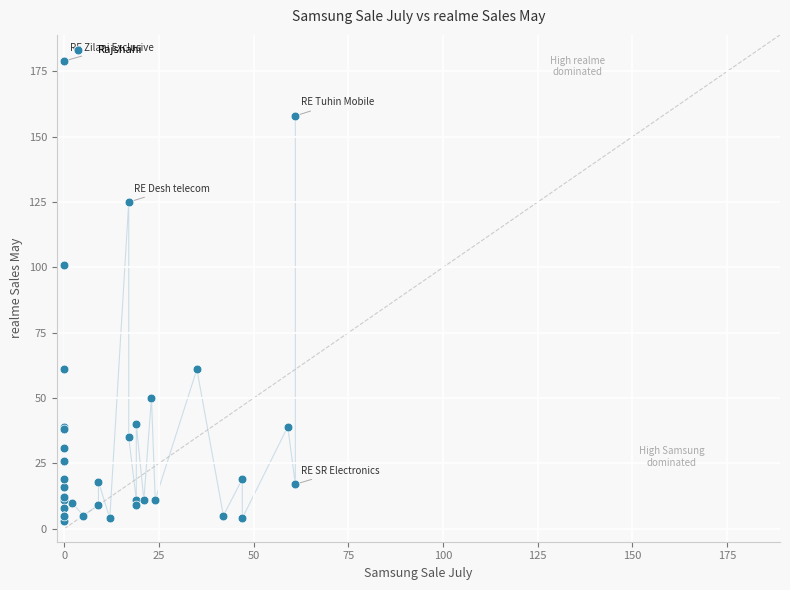

What Y value in the scatter plot is closest to 91?

101